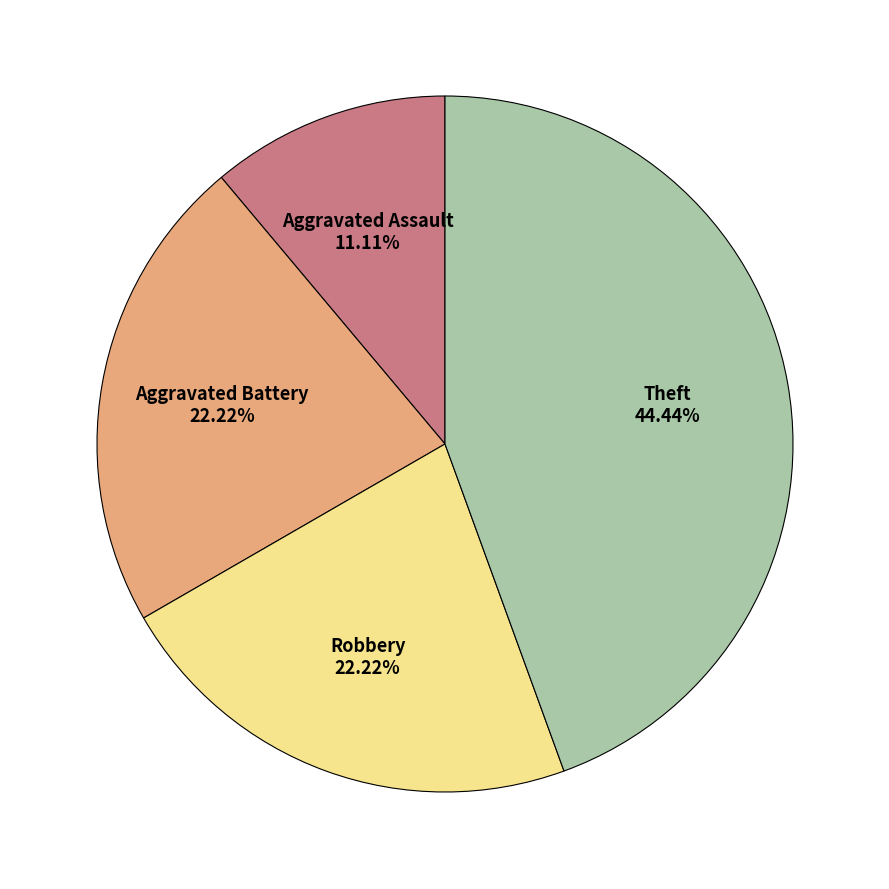

Is there any slice that represents more than half of the pie?

No